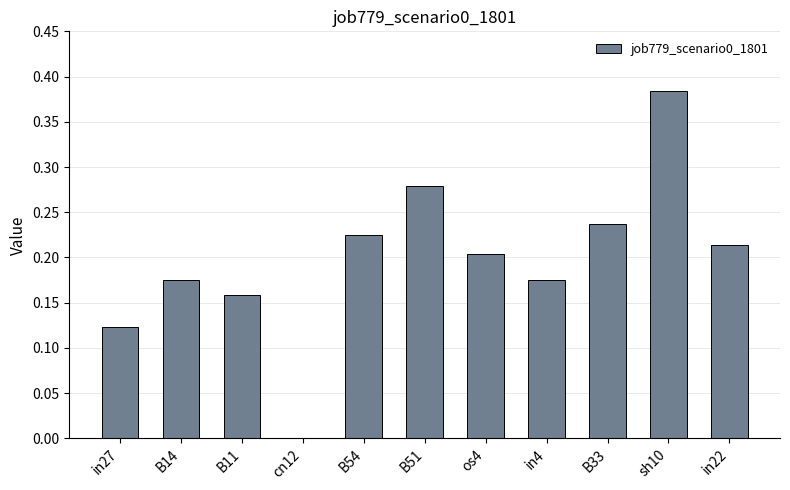

The chart shows a value of 0.2 at in22. True or false?

True